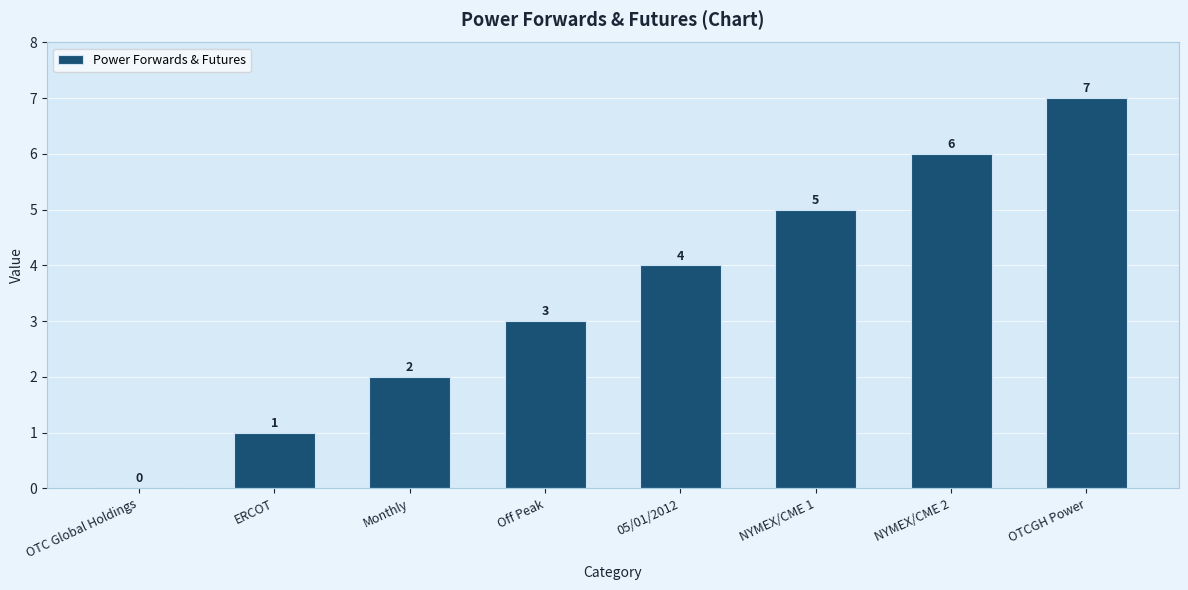

The chart shows a value of 1 at ERCOT. True or false?

True